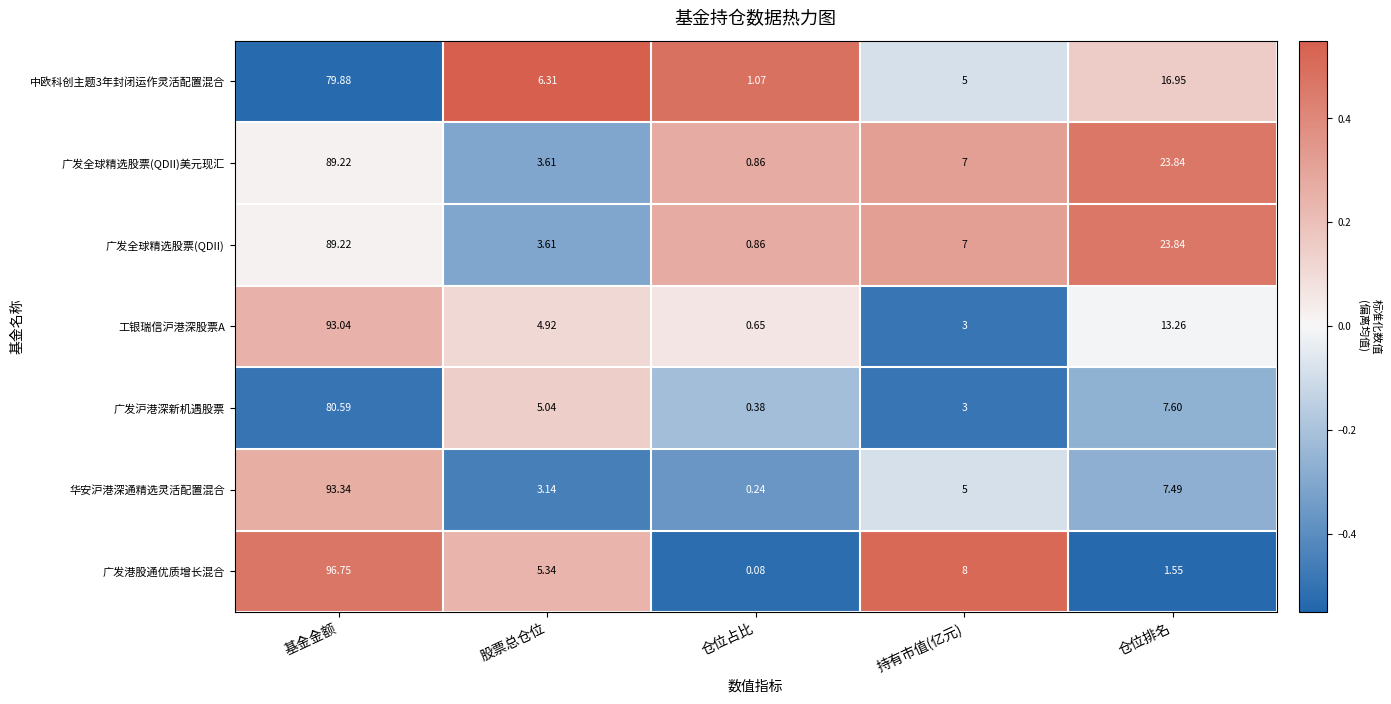

At which label does 广发港股通优质增长混合 first exceed 5?

基金金额